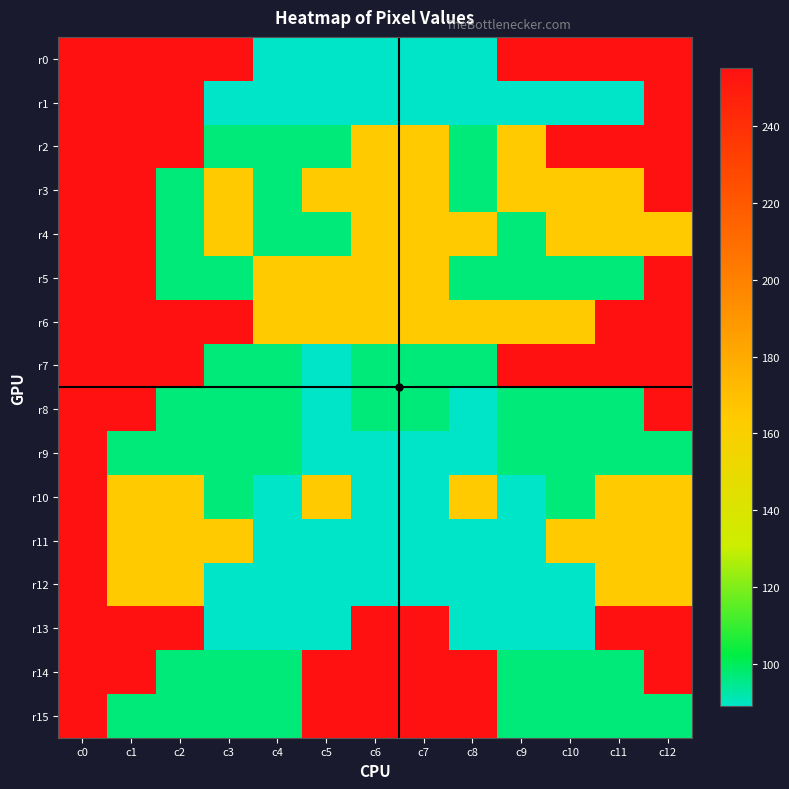

At which category is the sum across all series the highest?

c0